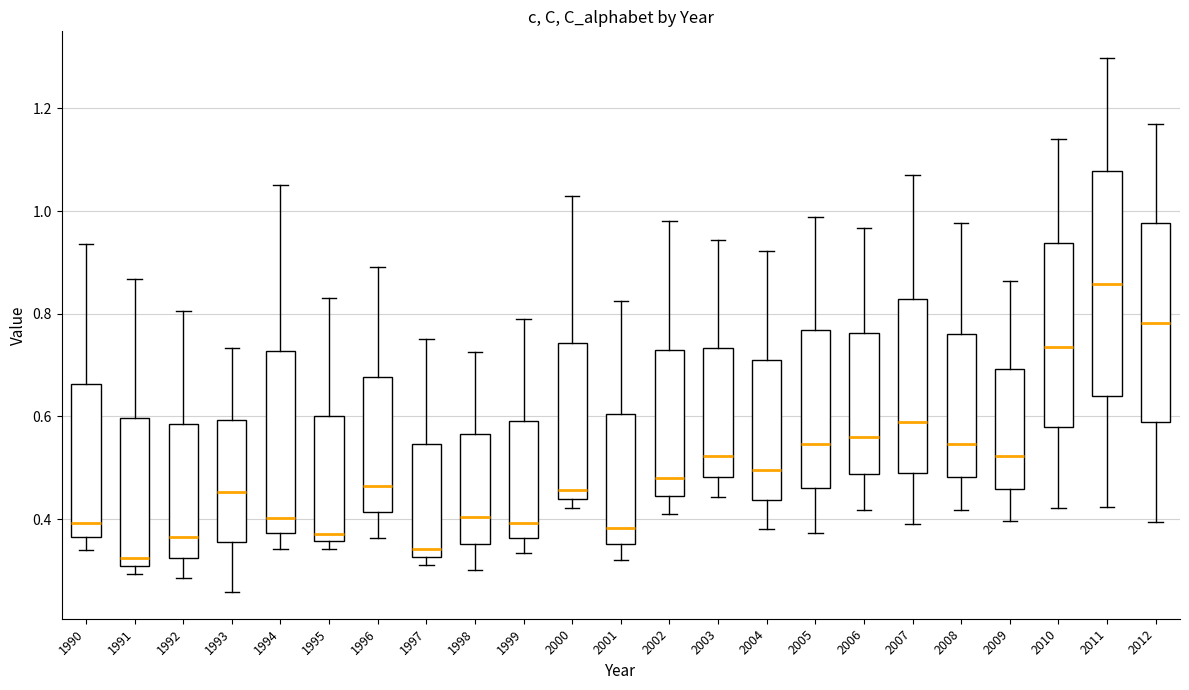

Reading left to right, read every box against the y-axis: the position of its median line, the range the box covers, and the ends of its whiskers. The values are not printed on the chart, so give them approximately, as read against the axis.

1990: median 0.40, box 0.36 to 0.66, whiskers 0.34 to 0.94
1991: median 0.32, box 0.30 to 0.60, whiskers 0.30 (just below the box's lower edge) to 0.86
1992: median 0.36, box 0.32 to 0.58, whiskers 0.28 to 0.80
1993: median 0.46, box 0.36 to 0.60, whiskers 0.26 to 0.74
1994: median 0.40, box 0.38 to 0.72, whiskers 0.34 to 1.06
1995: median 0.38, box 0.36 to 0.60, whiskers 0.34 to 0.84
1996: median 0.46, box 0.42 to 0.68, whiskers 0.36 to 0.90
1997: median 0.34, box 0.32 to 0.54, whiskers 0.32 (just below the box's lower edge) to 0.76
1998: median 0.40, box 0.36 to 0.56, whiskers 0.30 to 0.72
1999: median 0.40, box 0.36 to 0.60, whiskers 0.34 to 0.78
2000: median 0.46, box 0.44 to 0.74, whiskers 0.42 to 1.04
2001: median 0.38, box 0.36 to 0.60, whiskers 0.32 to 0.82
2002: median 0.48, box 0.44 to 0.74, whiskers 0.42 to 0.98
2003: median 0.52, box 0.48 to 0.74, whiskers 0.44 to 0.94
2004: median 0.50, box 0.44 to 0.70, whiskers 0.38 to 0.92
2005: median 0.54, box 0.46 to 0.76, whiskers 0.38 to 0.98
2006: median 0.56, box 0.48 to 0.76, whiskers 0.42 to 0.96
2007: median 0.58, box 0.48 to 0.82, whiskers 0.40 to 1.08
2008: median 0.54, box 0.48 to 0.76, whiskers 0.42 to 0.98
2009: median 0.52, box 0.46 to 0.70, whiskers 0.40 to 0.86
2010: median 0.74, box 0.58 to 0.94, whiskers 0.42 to 1.14
2011: median 0.86, box 0.64 to 1.08, whiskers 0.42 to 1.30
2012: median 0.78, box 0.58 to 0.98, whiskers 0.40 to 1.18